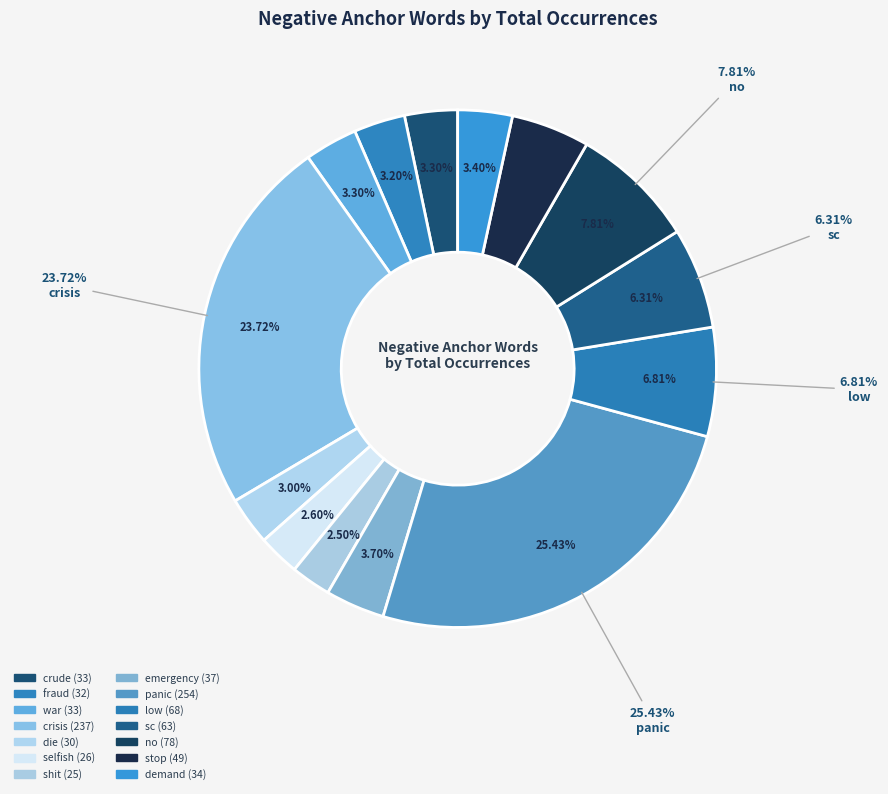

To the nearest percent, what percentage of the pie is panic?

25%